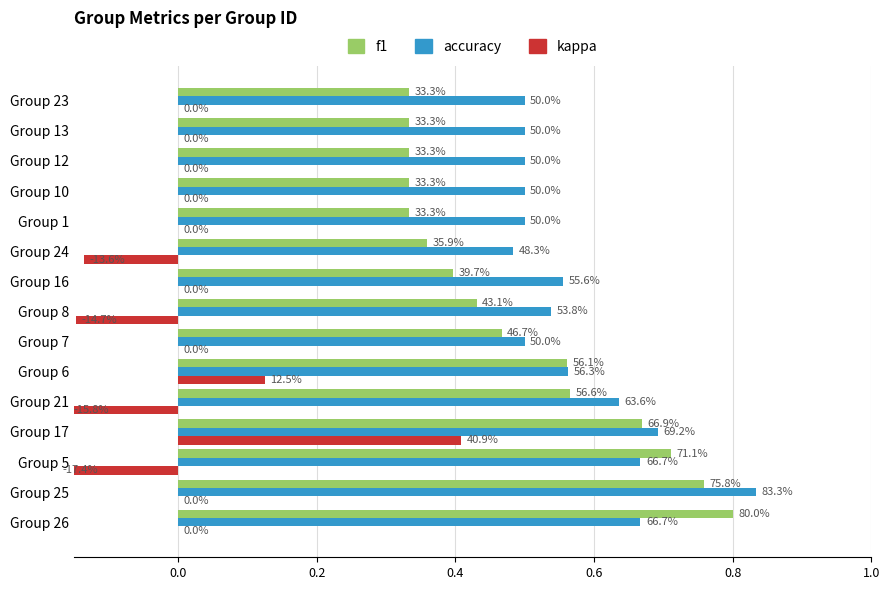

What are all the series names shown in the legend?

f1, accuracy, kappa